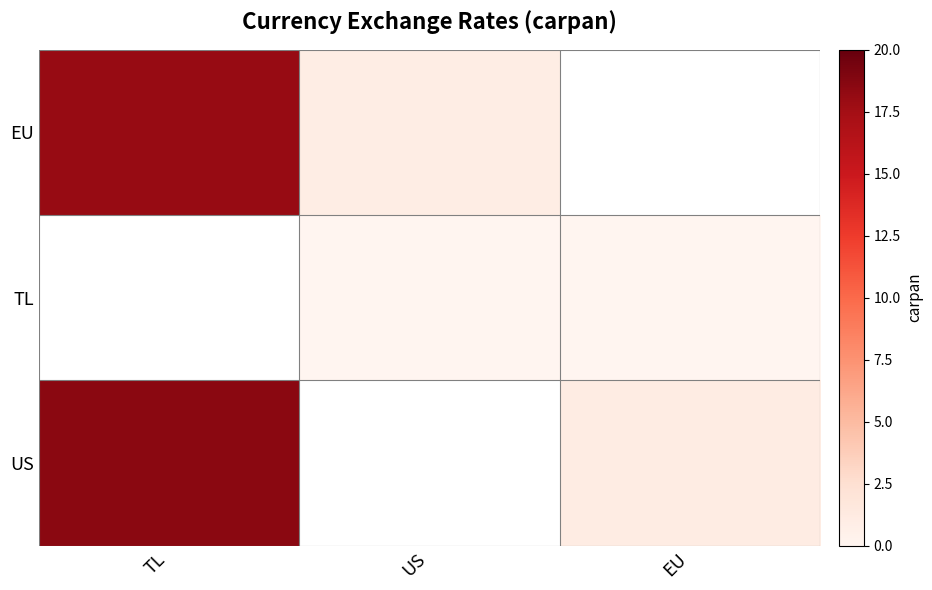

Rank the categories by US value from lowest to highest.

TL, US, EU